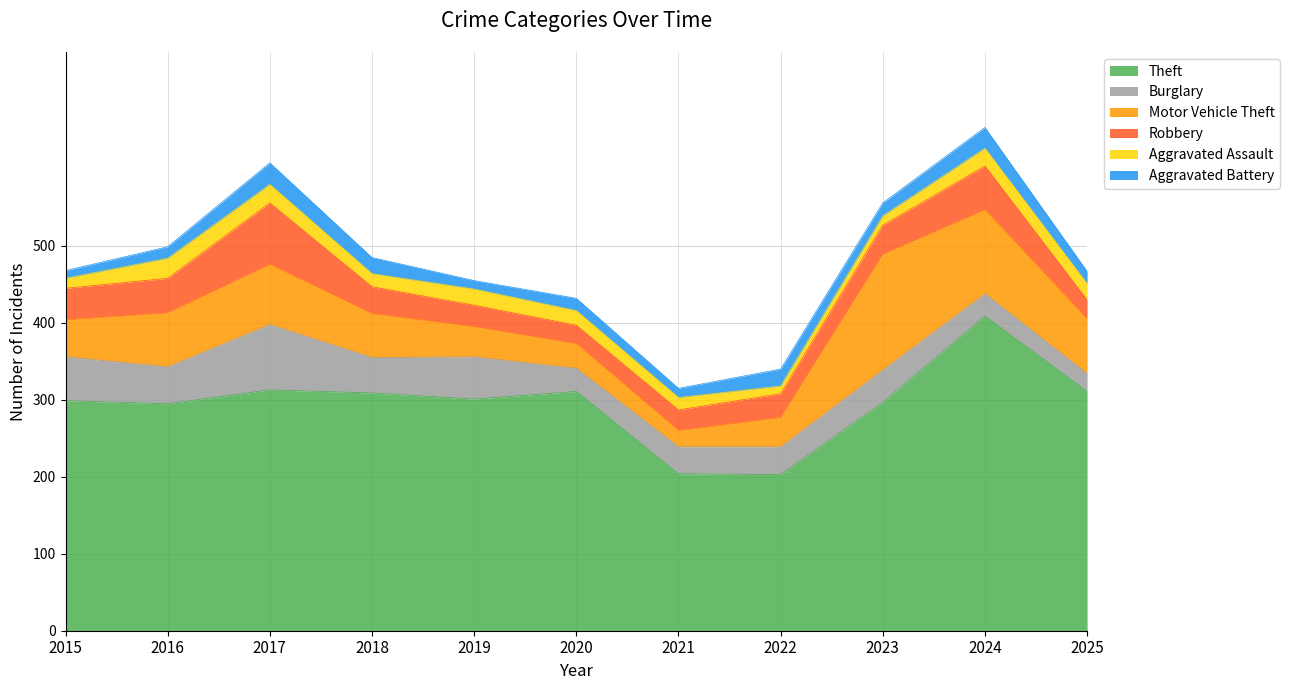

What is the difference between the highest and lowest values at 2018?

292